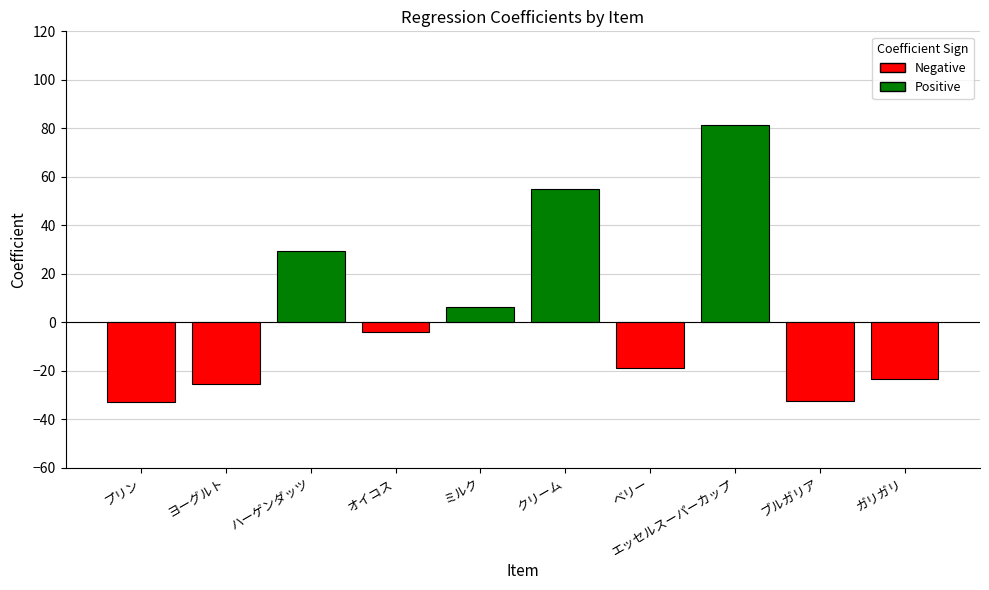

What is the label of the 4th bar from the right?

ベリー